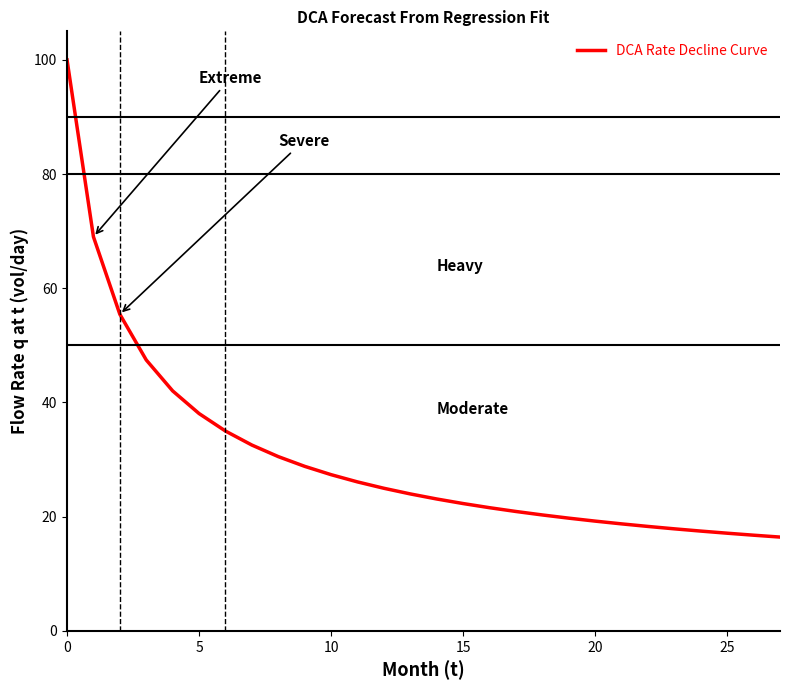

What is the greatest value displayed?

100.0